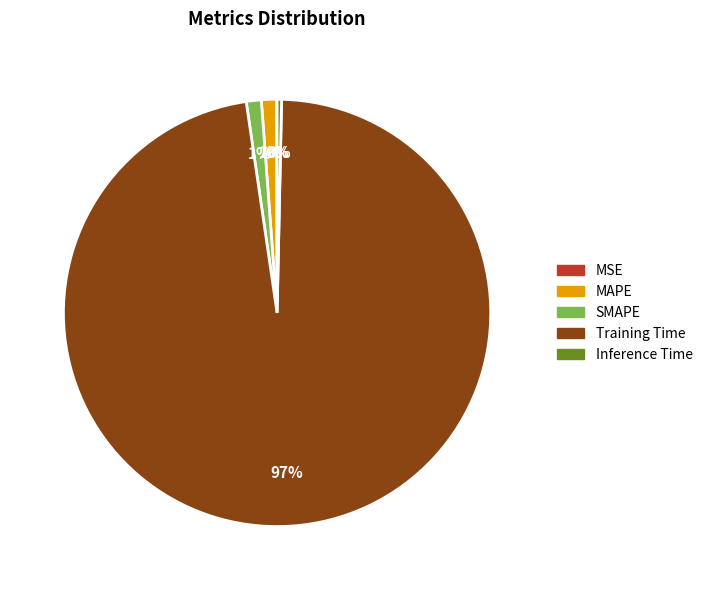

To the nearest percent, what is the average slice percentage?

20%